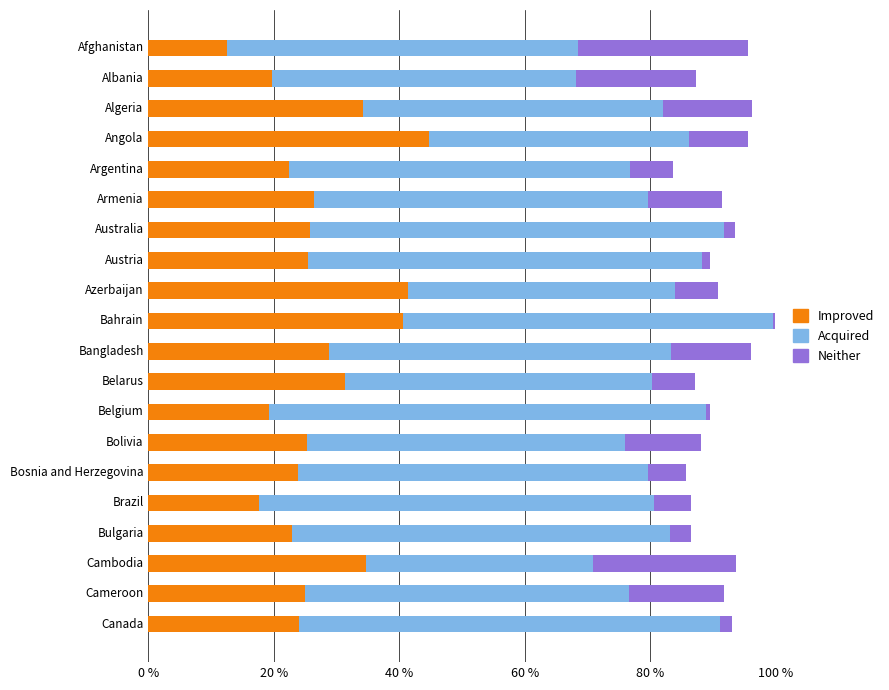

What are all the series names shown in the legend?

Improved, Acquired, Neither